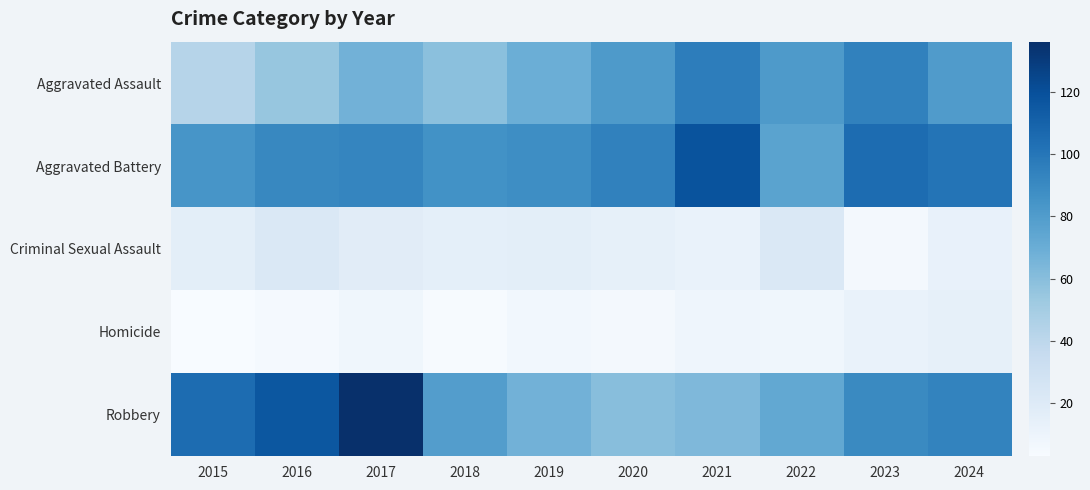

Rank the series at 2023 from lowest to highest value.

Criminal Sexual Assault, Homicide, Robbery, Aggravated Assault, Aggravated Battery